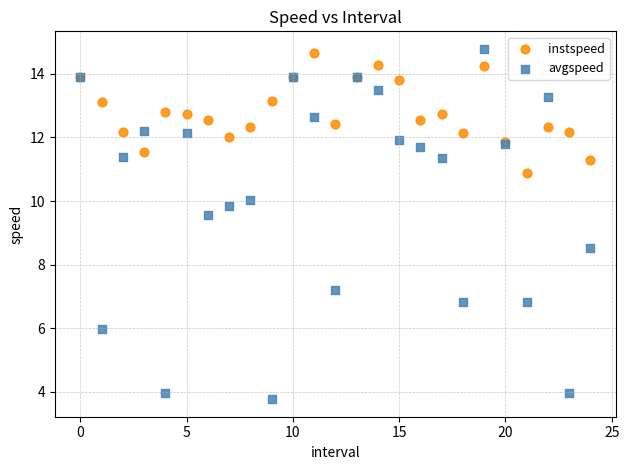

Which series contains the lowest Y value?

avgspeed